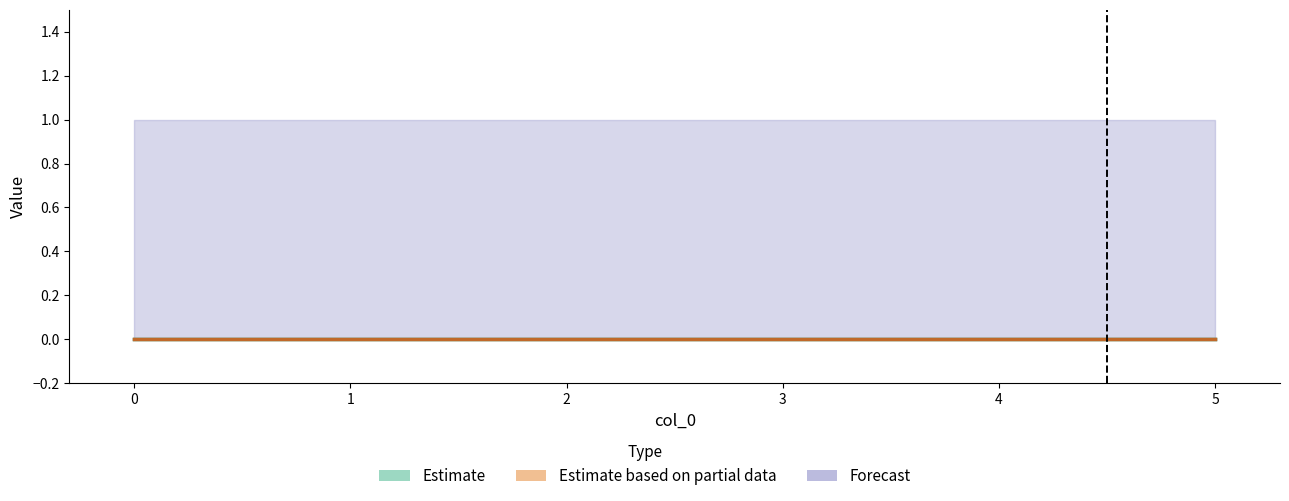

How many categories are shown in the chart?

6